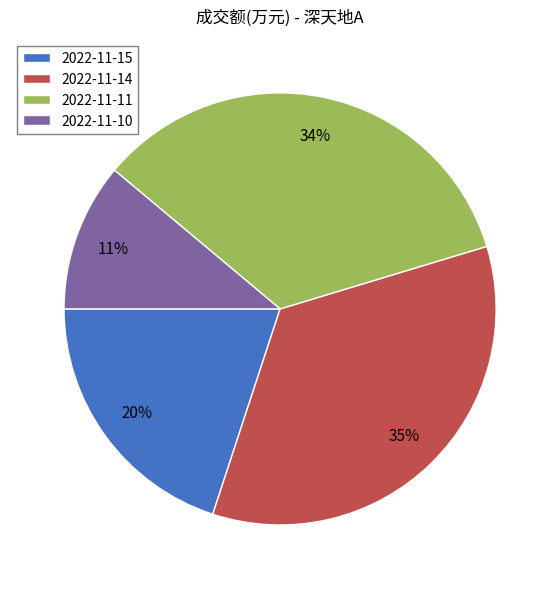

To the nearest percent, what is the combined percentage of 2022-11-14 and 2022-11-15?

55%